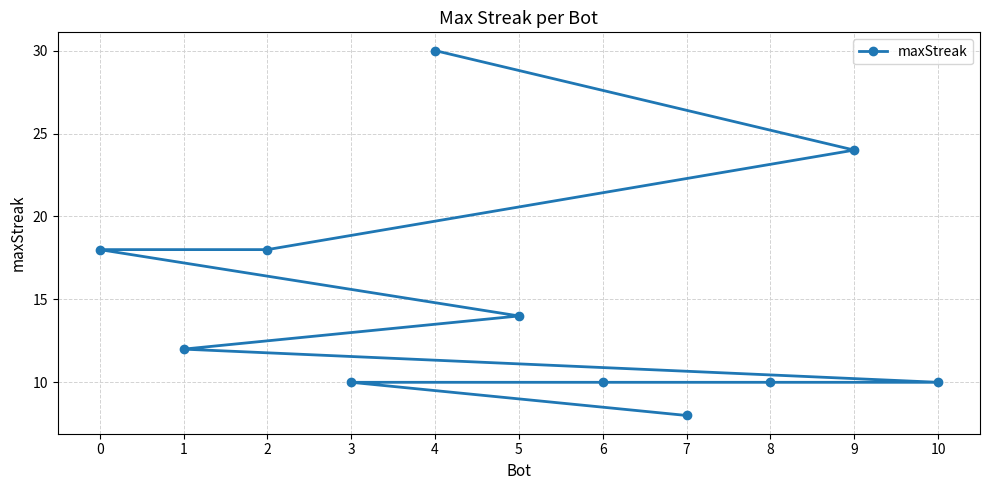

How many data points are less than 12?

5